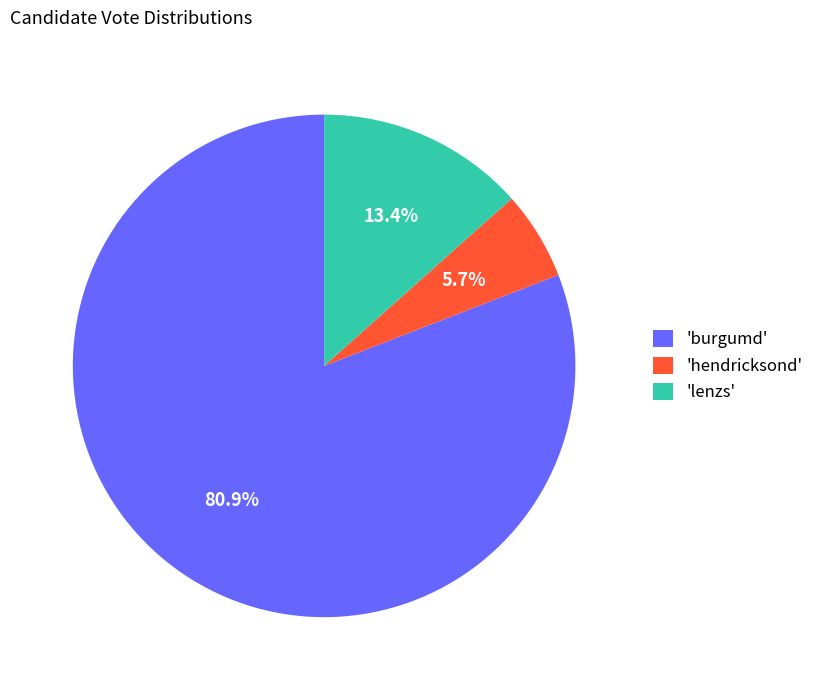

Combined, what portion of the pie is 'burgumd' and 'lenzs'?

94.3%